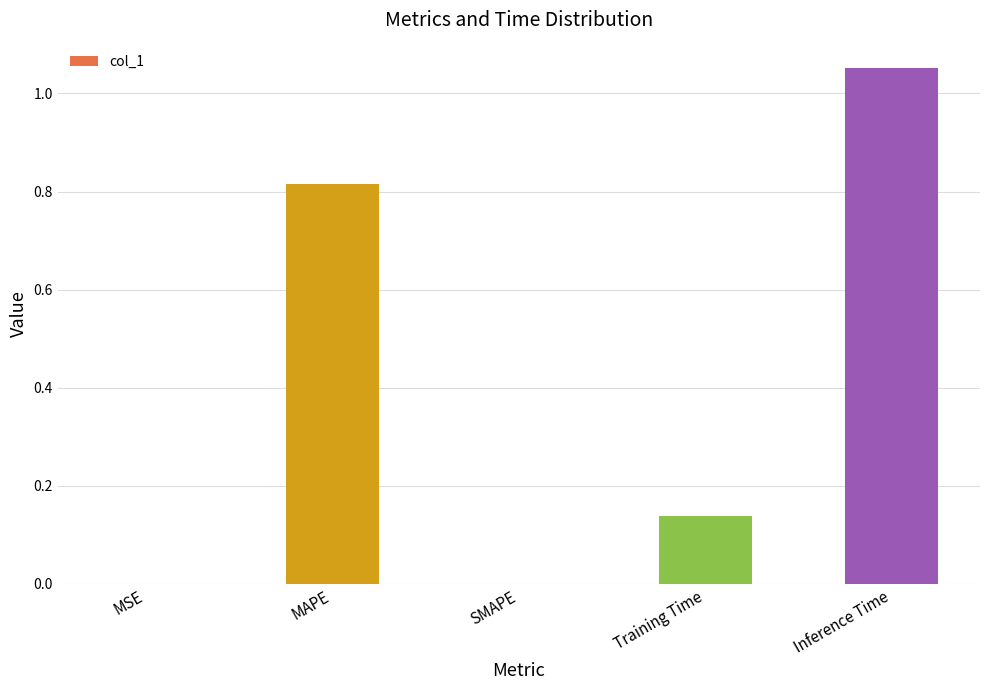

What is the sum of all values?

2.0